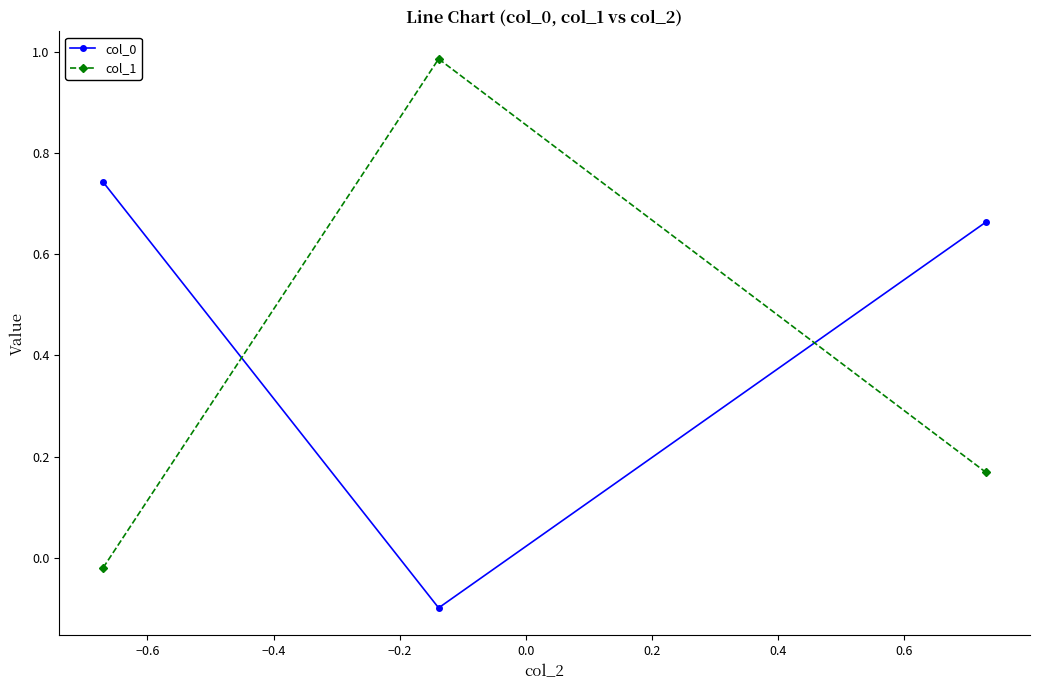

What is the difference between the maximum and minimum values in the col_0 series?

0.8